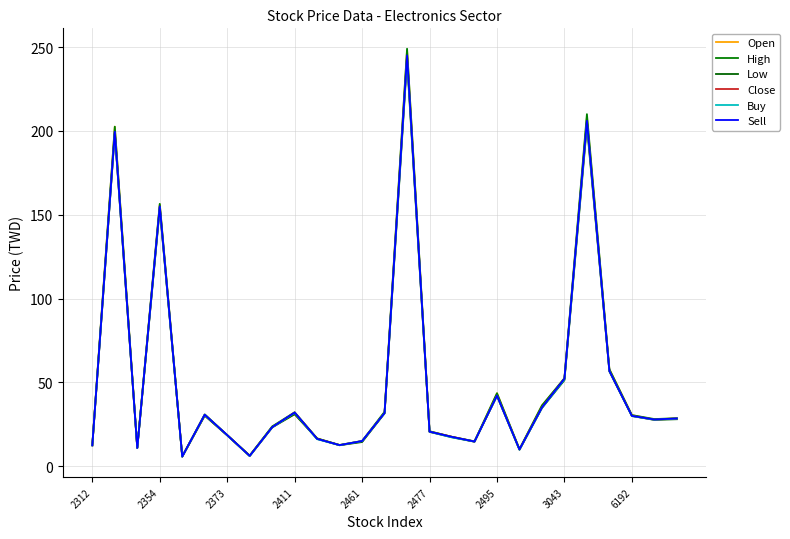

What is the value of the Open point at the 7th from the left?

18.5